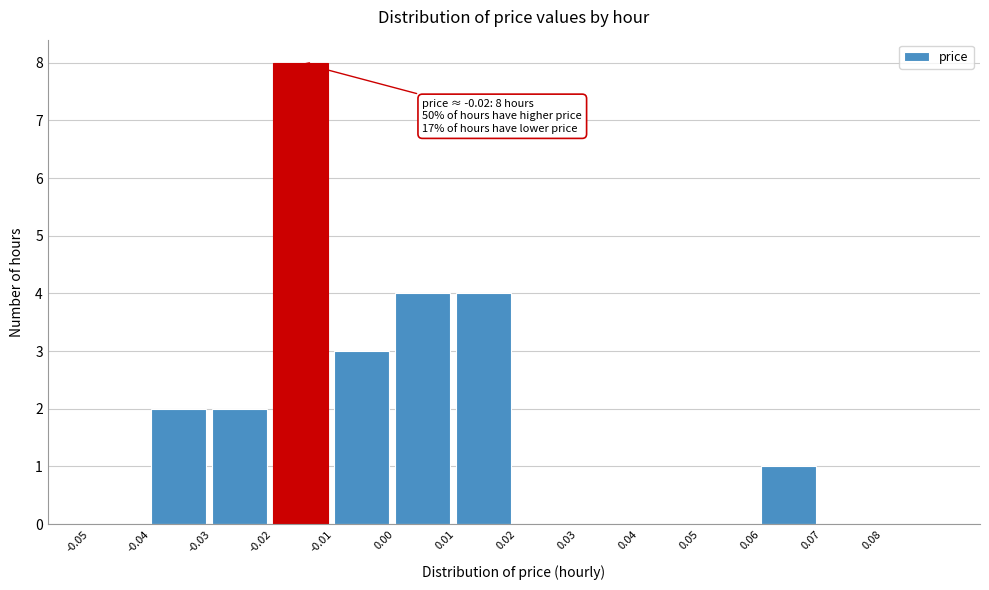

Which range on the x-axis has the tallest bar?

-0.02 to -0.01